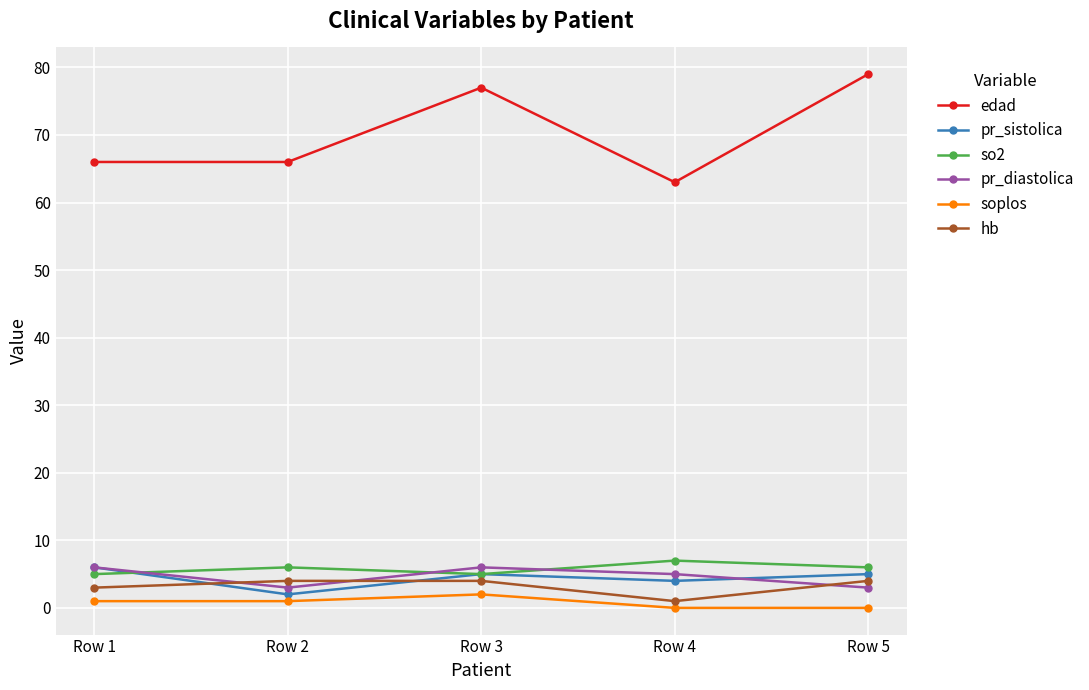

What is the sum of the pr_sistolica values at Row 3 and Row 2?

7